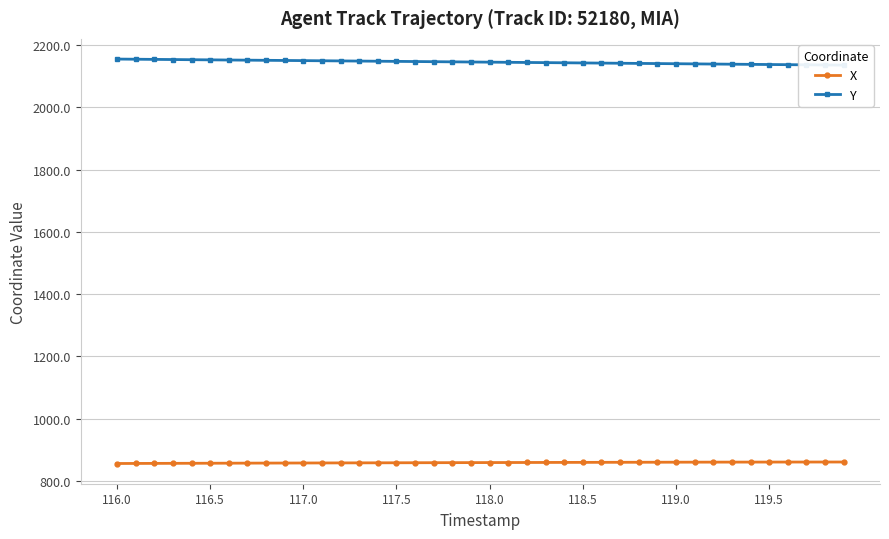

True or false: X has a value of 855.4 at 116.0.

True